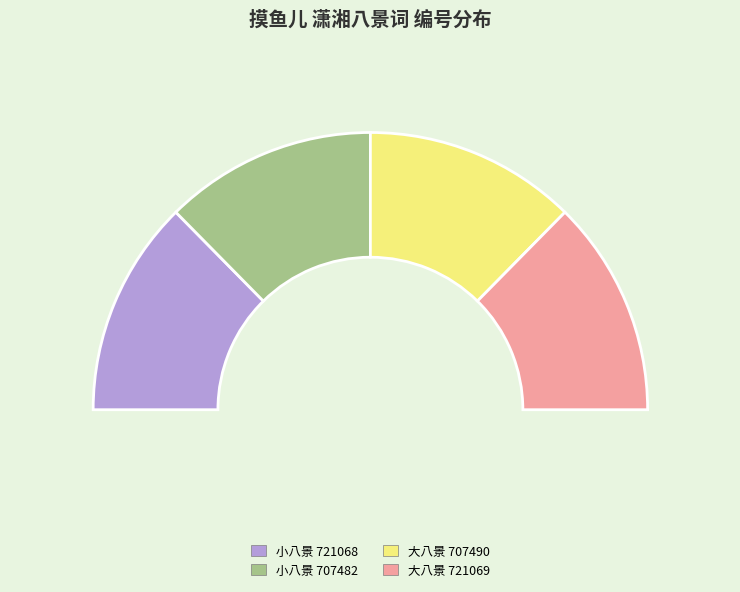

The 摸鱼儿 潇湘小八景词 其一 (707482) slice represents 37% of the pie. True or false?

False